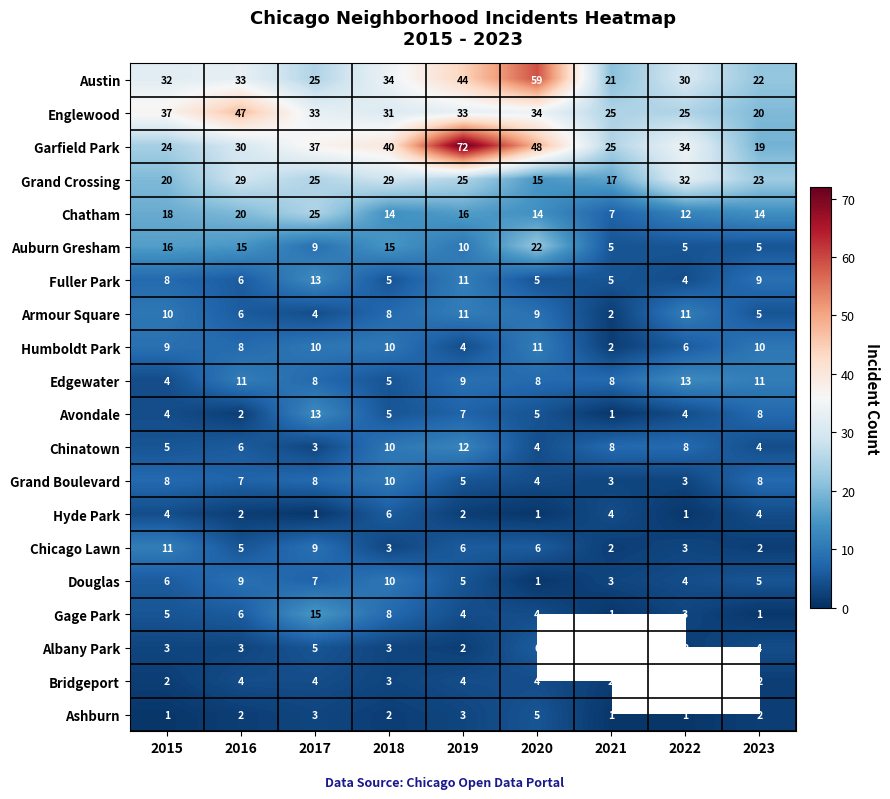

At how many categories does at least one series exceed 61?

1